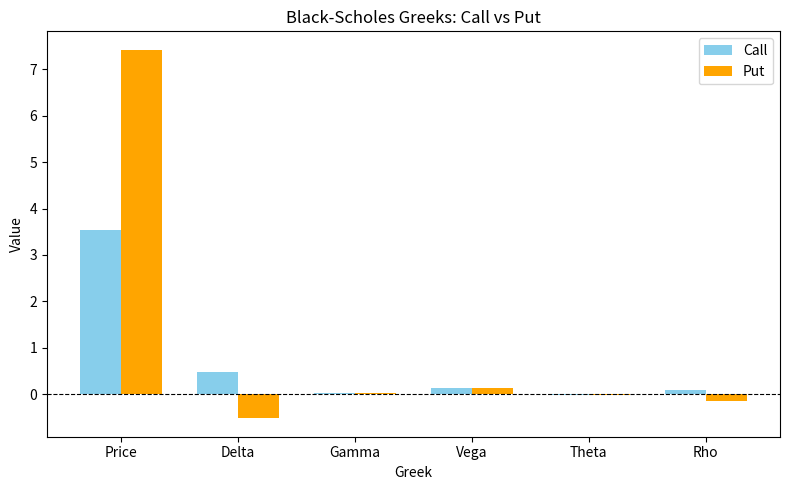

Which series changed the most between Price and Rho?

Put